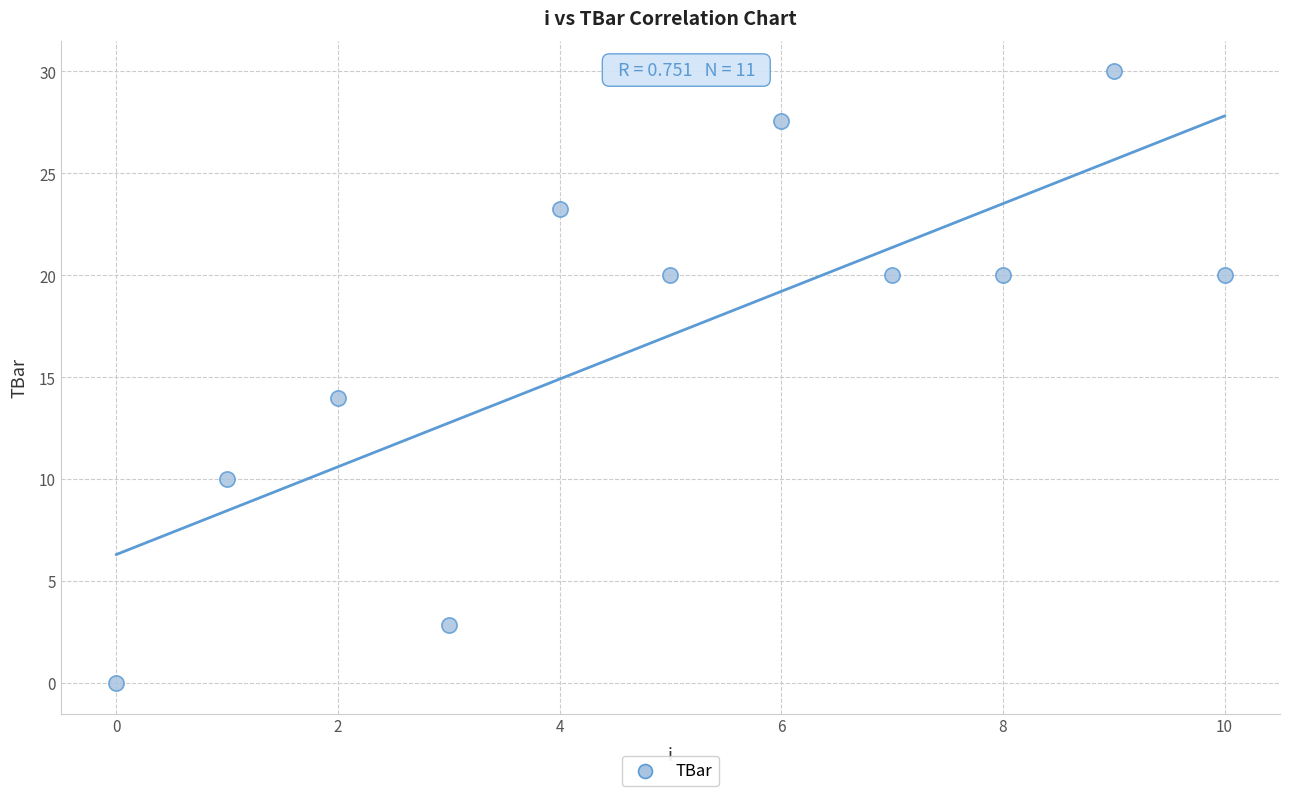

What is the range of Y values (max minus min)?

30.0